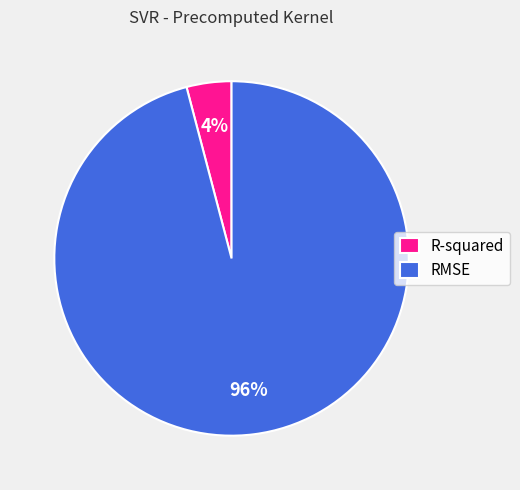

To the nearest percent, what percentage of the pie is RMSE?

96%